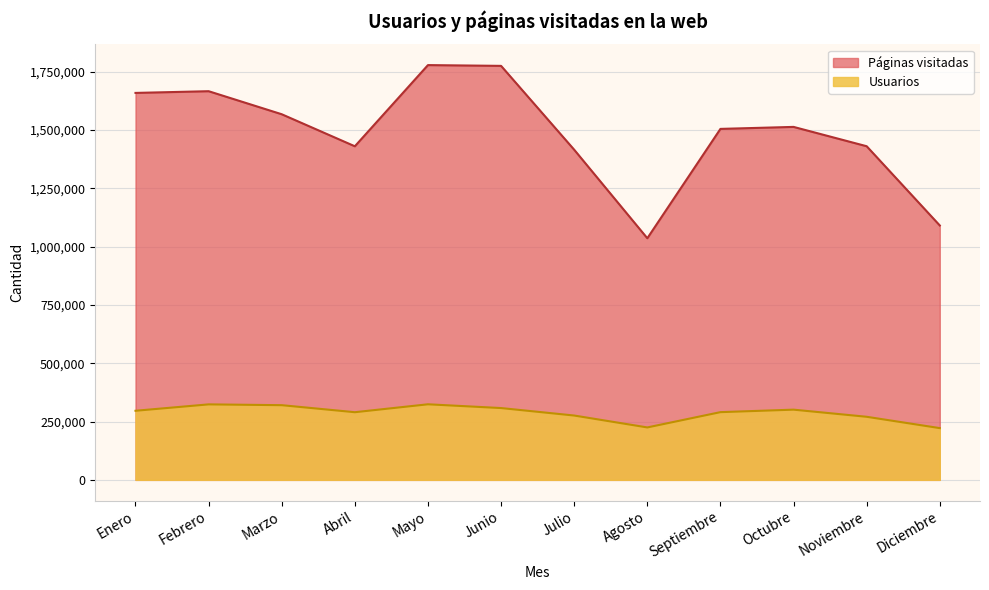

Count the number of categories in the chart.

12